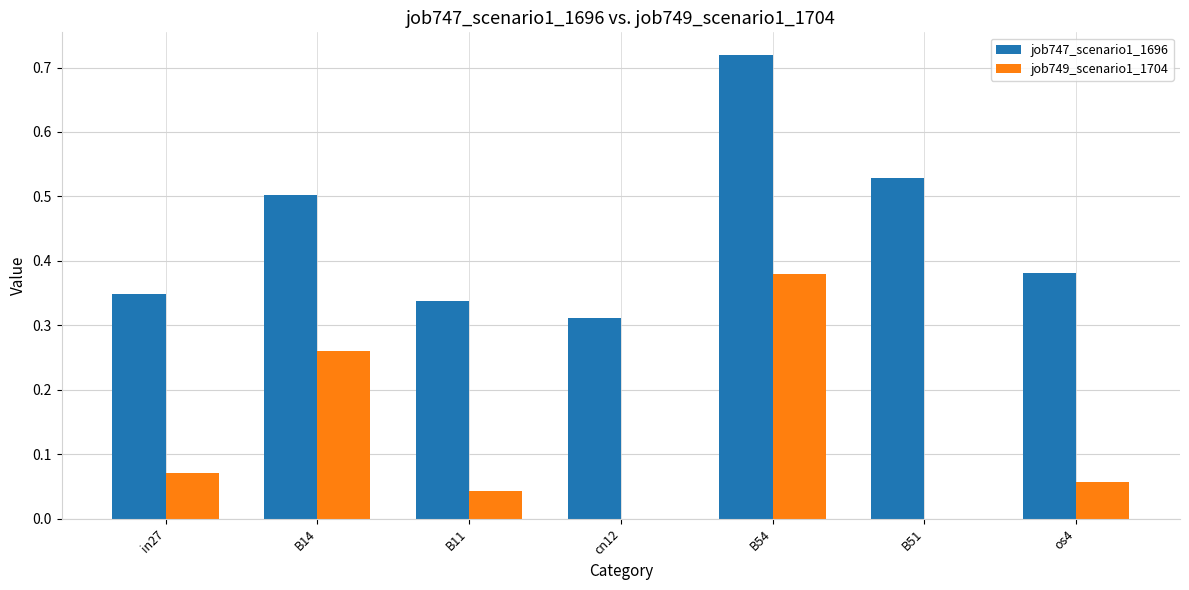

Which category has the highest value across all series?

B54